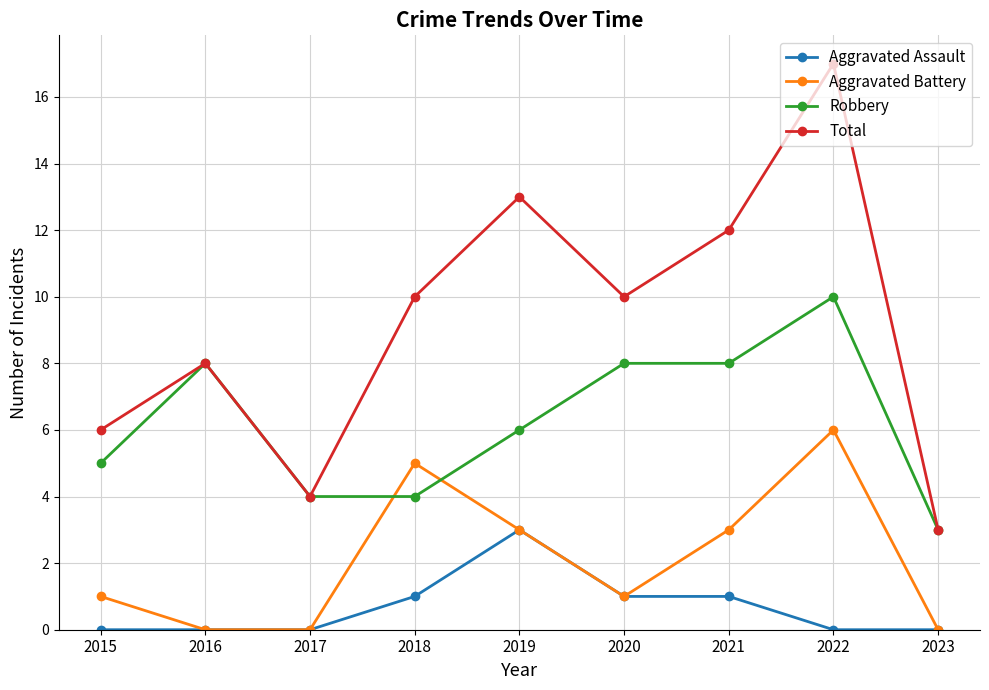

At which label does Robbery first exceed 6?

2016